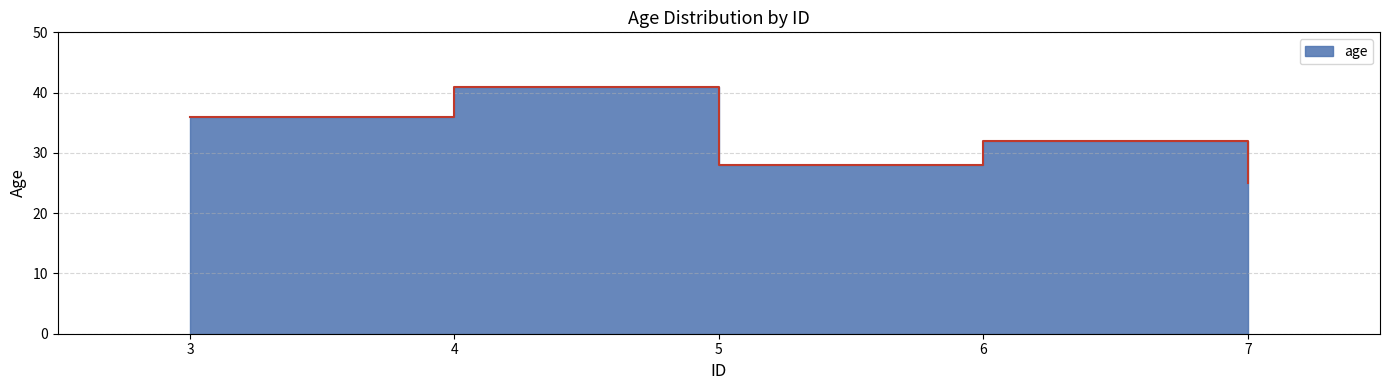

The chart shows a value of 28 at 5. True or false?

True